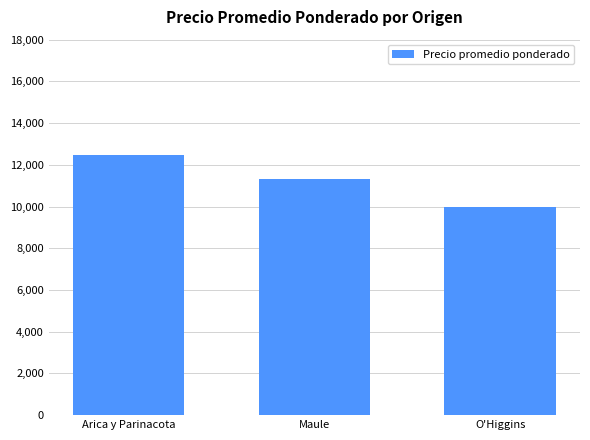

The chart shows a value of 10000.0 at O'Higgins. True or false?

True